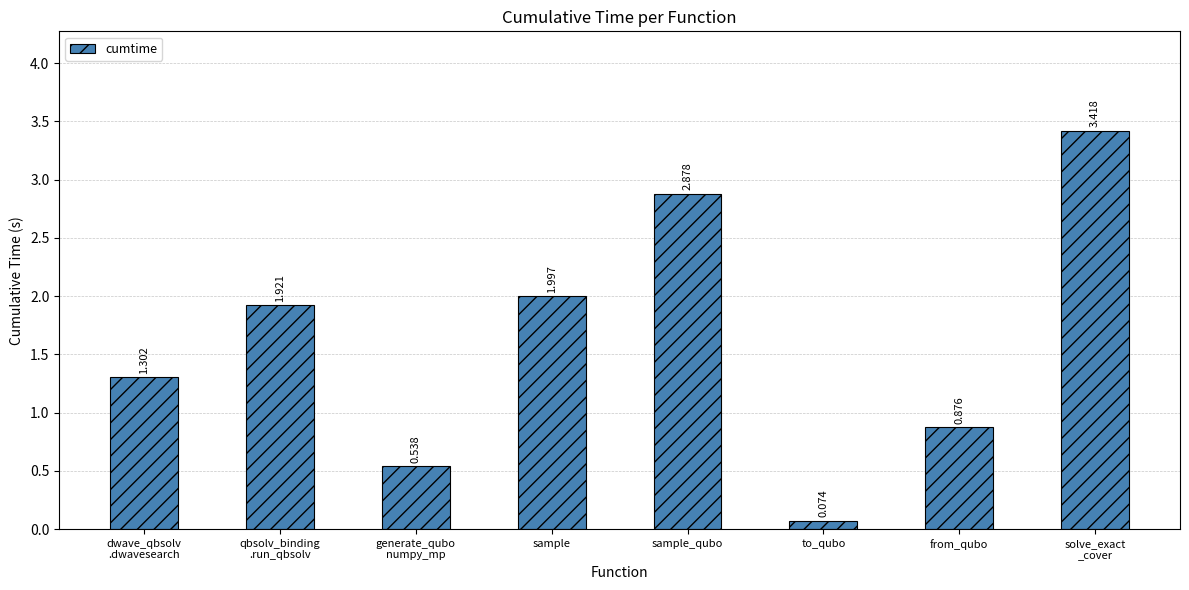

Does the chart contain any negative values?

No